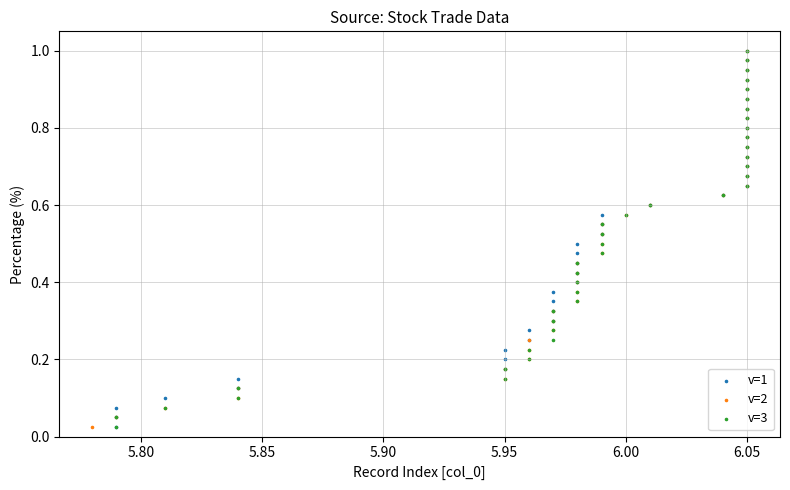

What are all the series names shown in the legend?

v=1, v=2, v=3